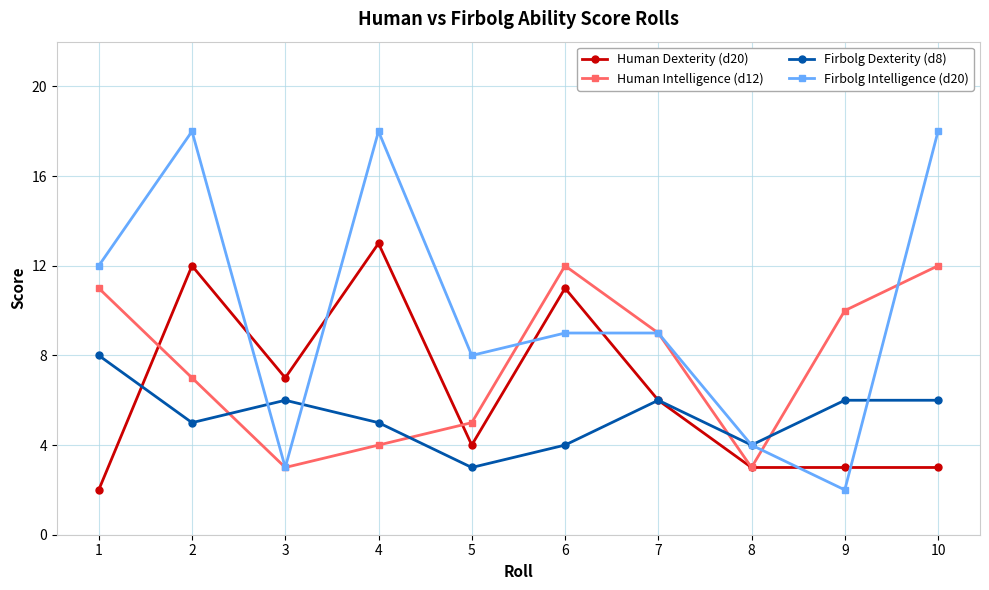

The value of Firbolg Dexterity (d8) at 8 is 4. True or false?

True